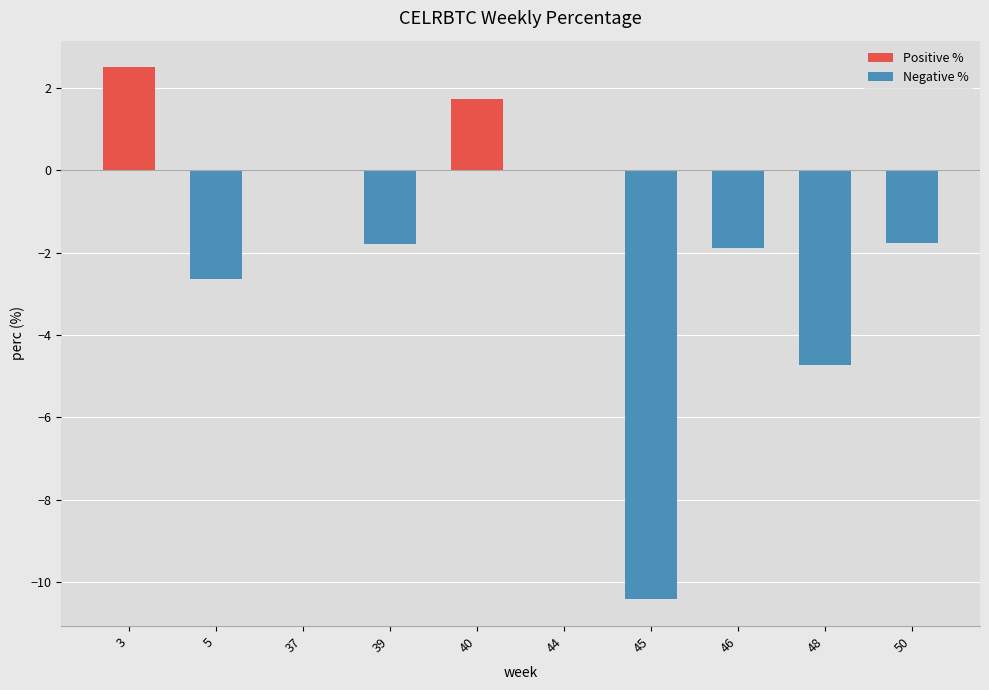

What are all the series names shown in the legend?

Positive %, Negative %